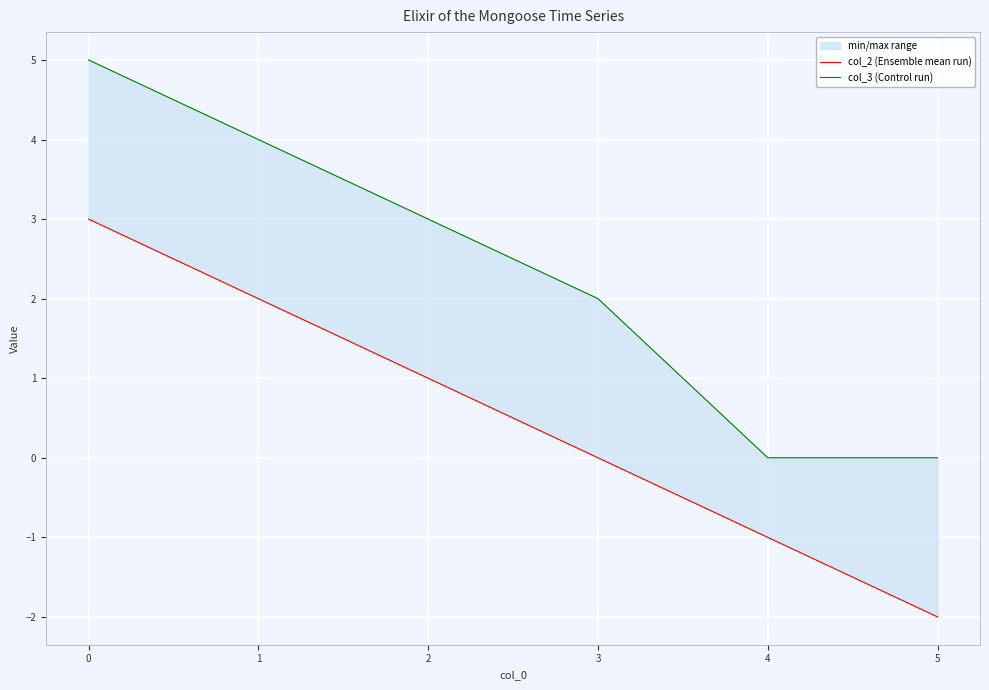

What is the difference between the col_2 (Ensemble mean run) values at 1 and 5?

4